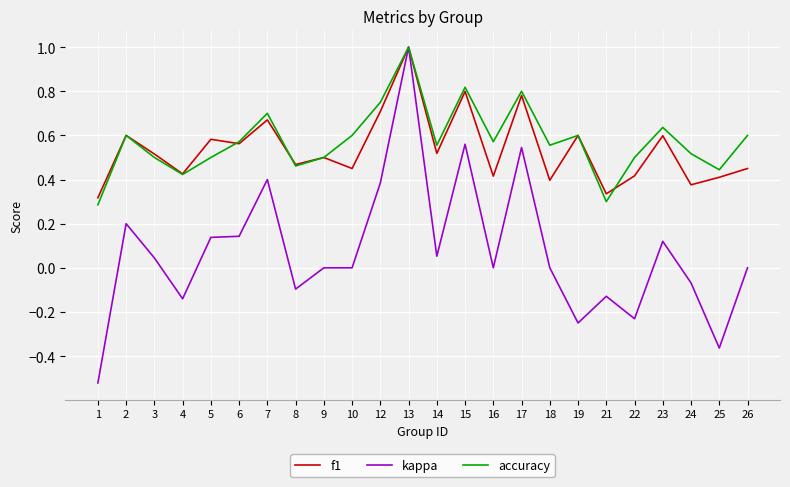

What are all the series names shown in the legend?

f1, kappa, accuracy